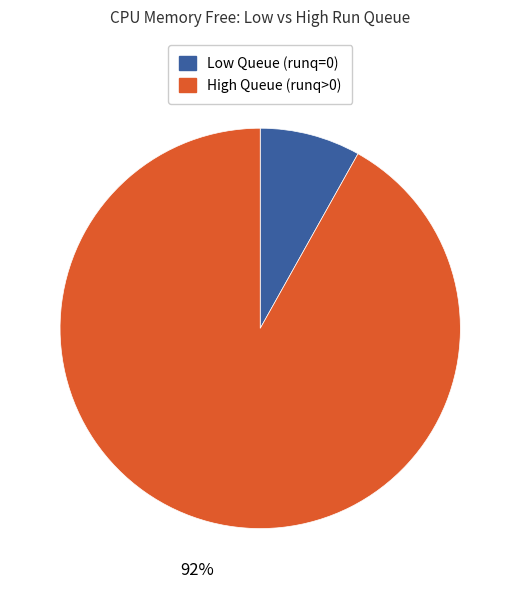

To the nearest percent, what is the combined percentage of High Queue (runq>0) and Low Queue (runq=0)?

100%